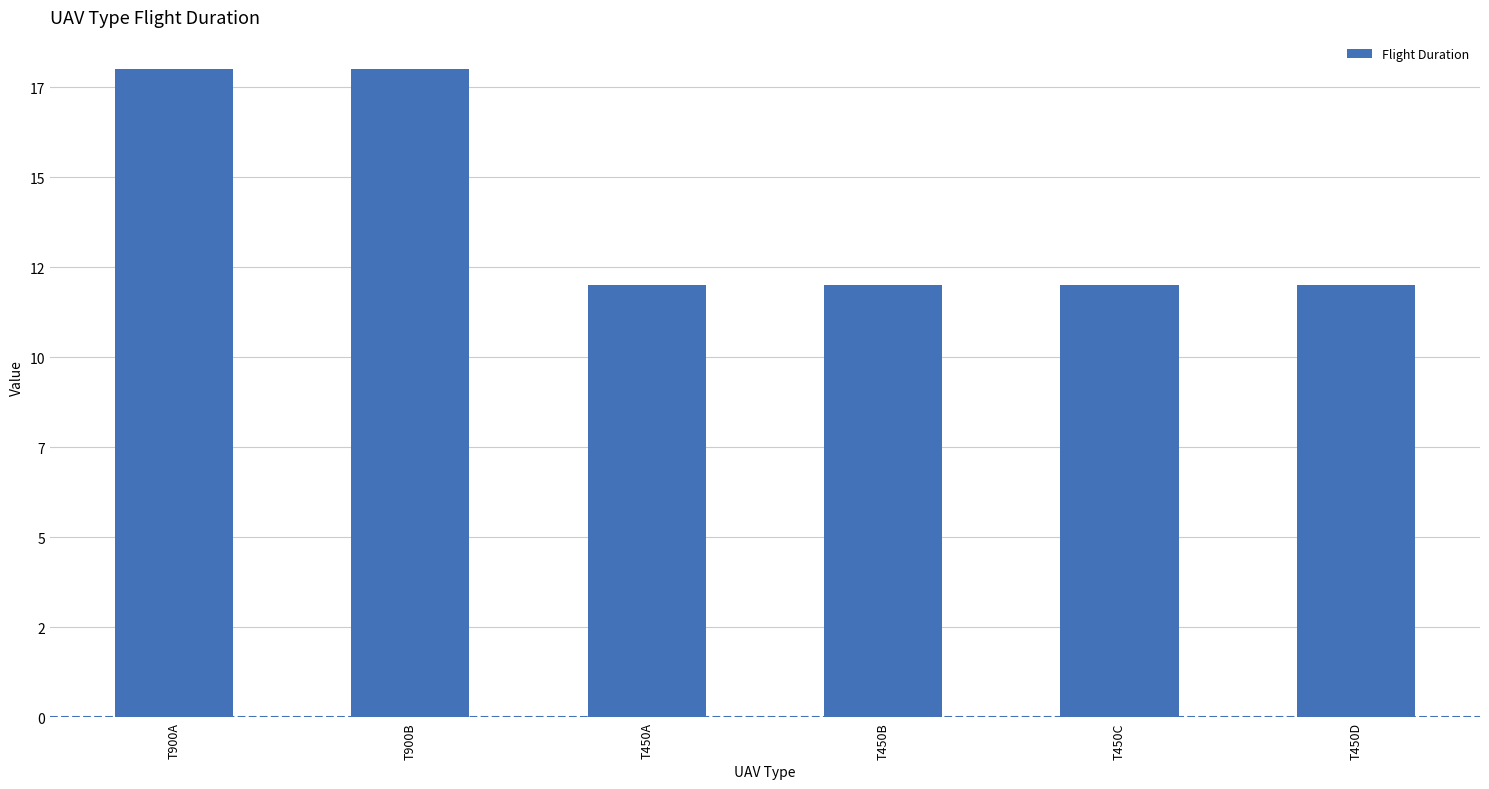

Reading left to right, extract all data points from this chart.

T900A=18	T900B=18	T450A=12	T450B=12	T450C=12	T450D=12